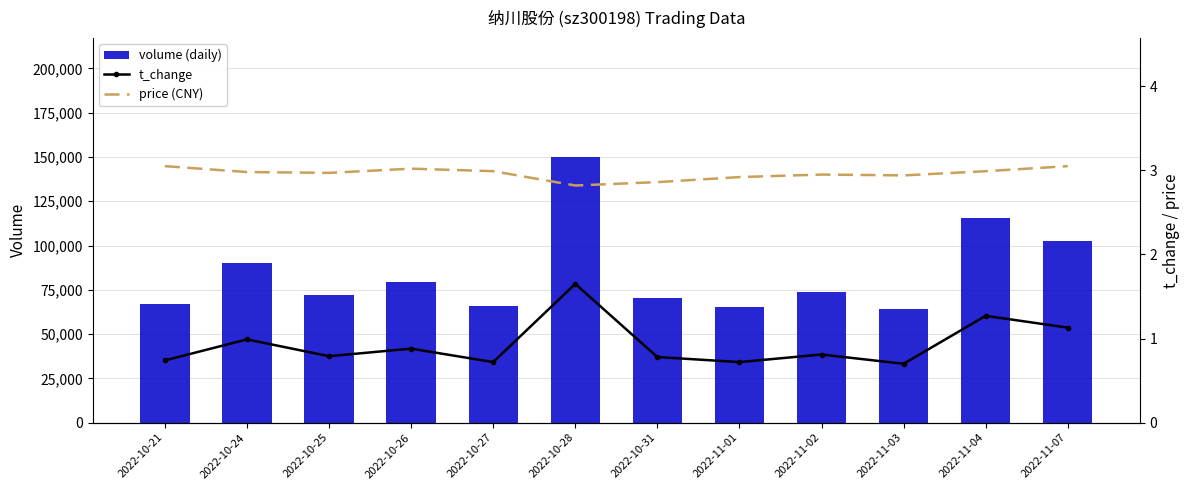

What is the label of the 7th bar from the left?

2022-10-31